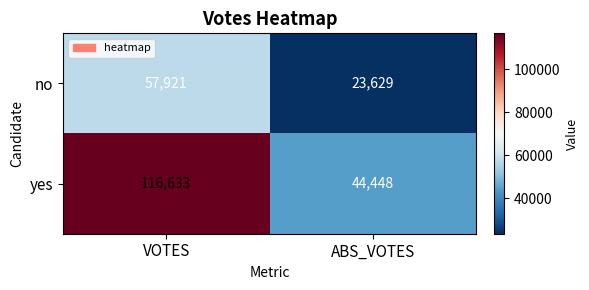

What is the minimum value shown in the chart?

23629